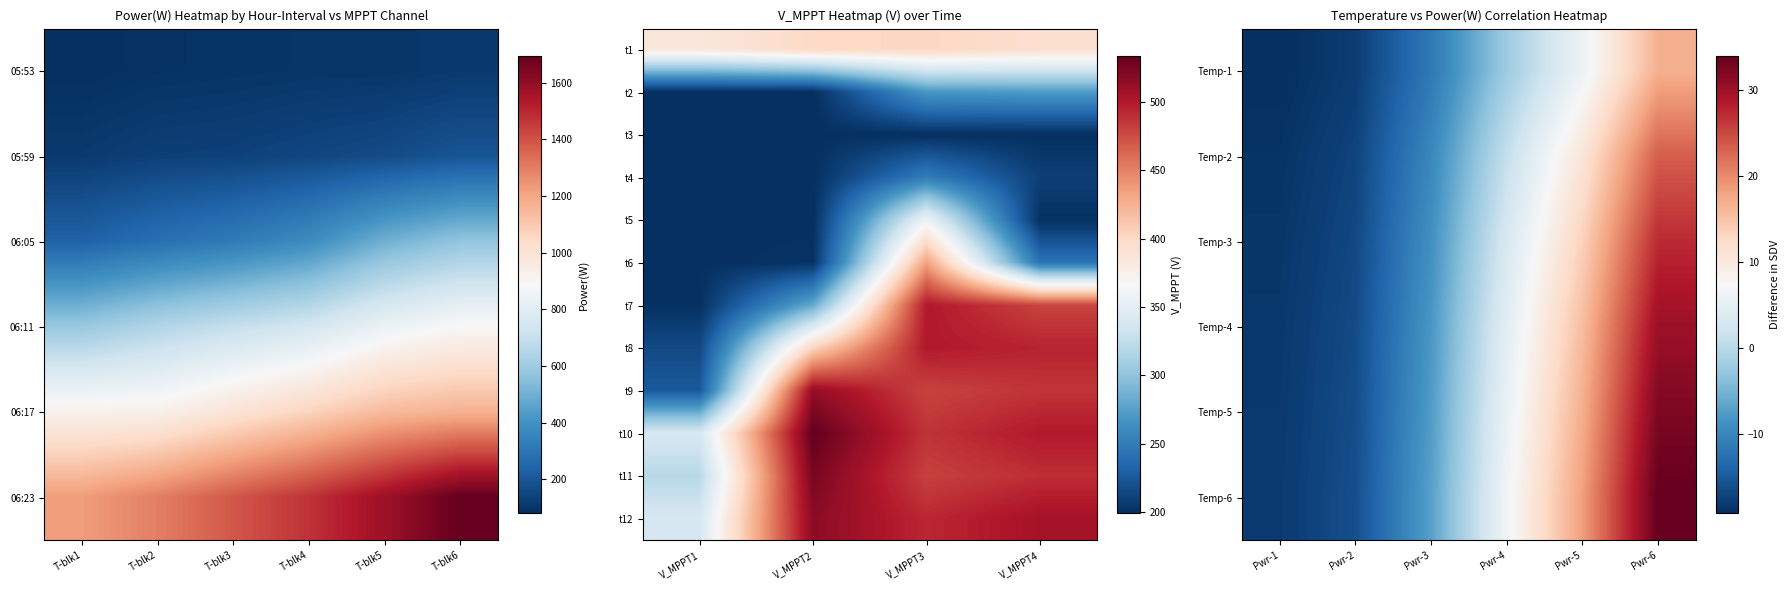

What is the highest value of the 06:05 series?

892